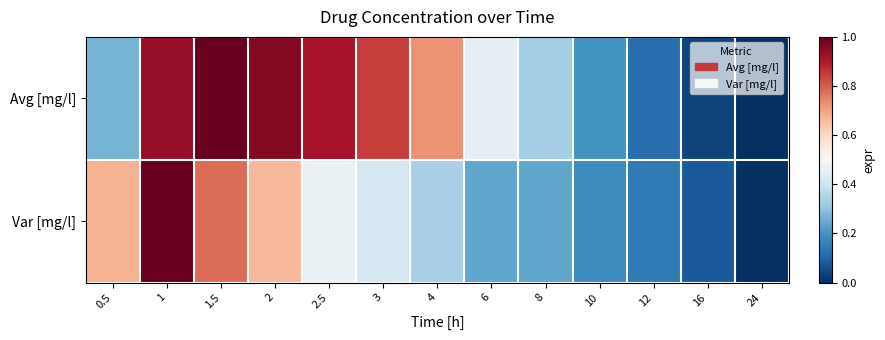

What is the total value across all series at 2.5?

1.4